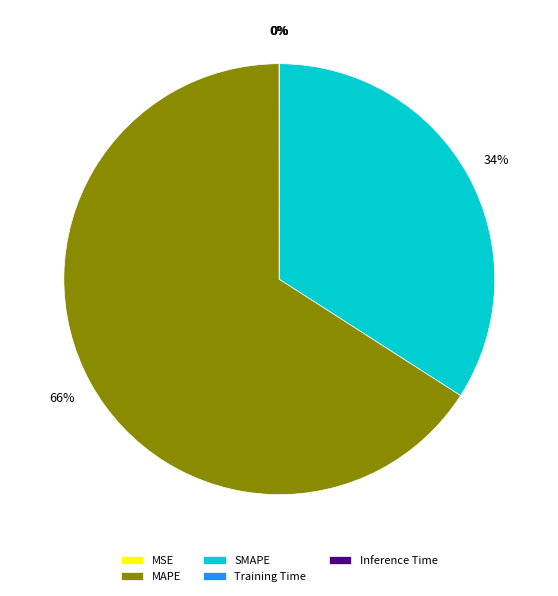

To the nearest percent, what is the difference between the largest and smallest slice percentages?

66%